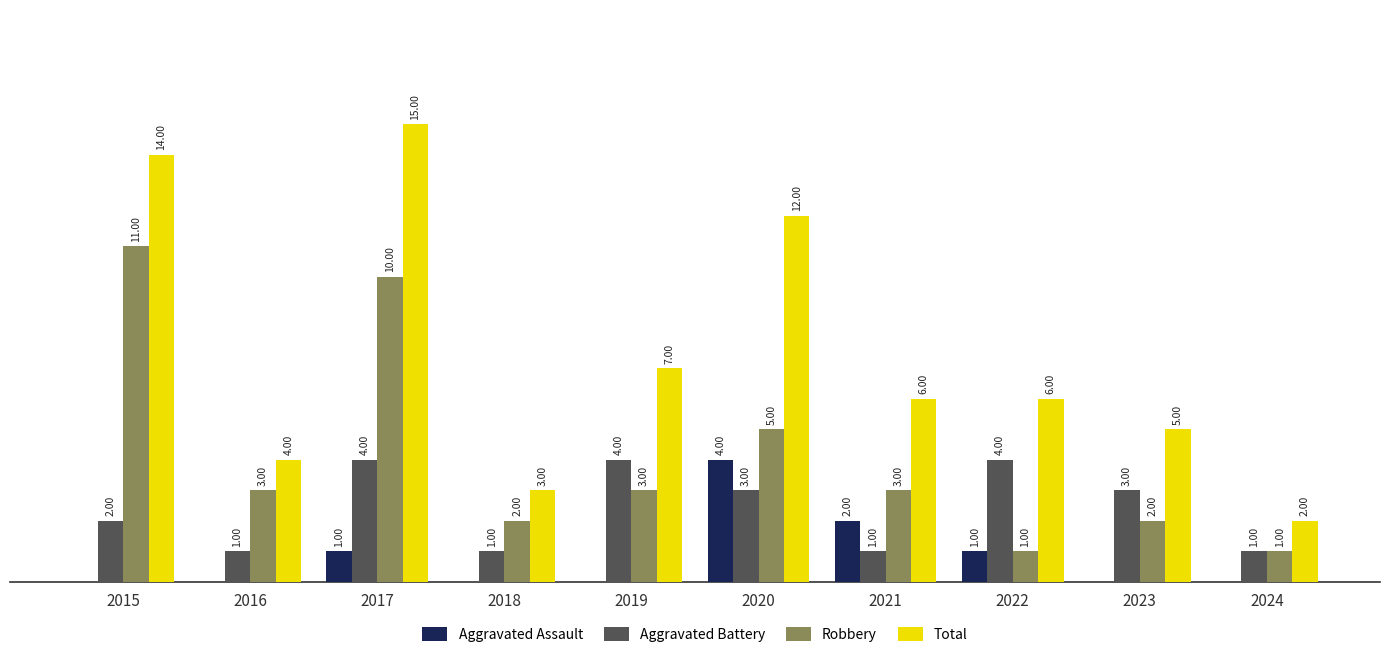

Which series has the largest total across all categories?

Total